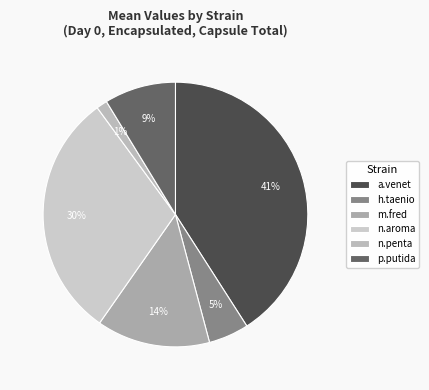

Combined, do h.taenio and p.putida account for over 50%?

No